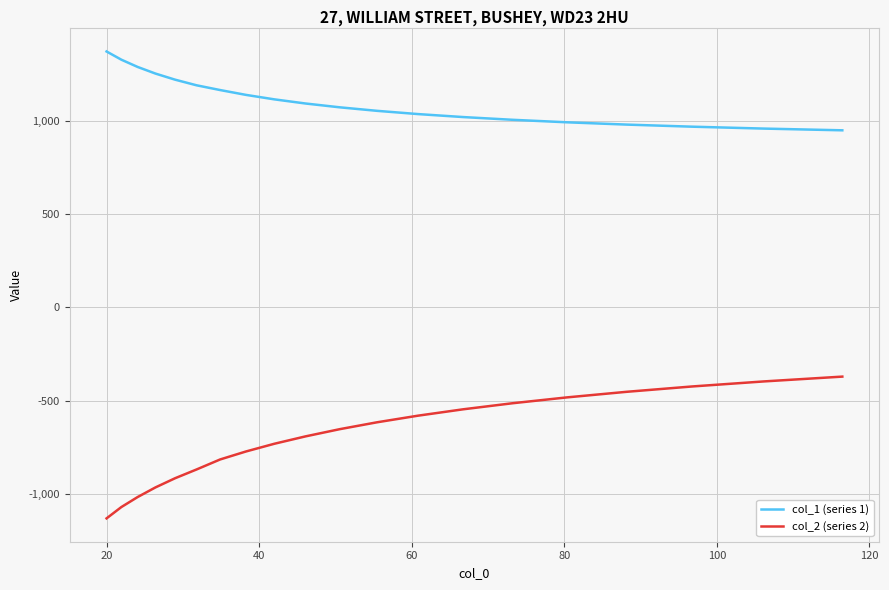

Which series has the widest spread of values?

col_2 (series 2)